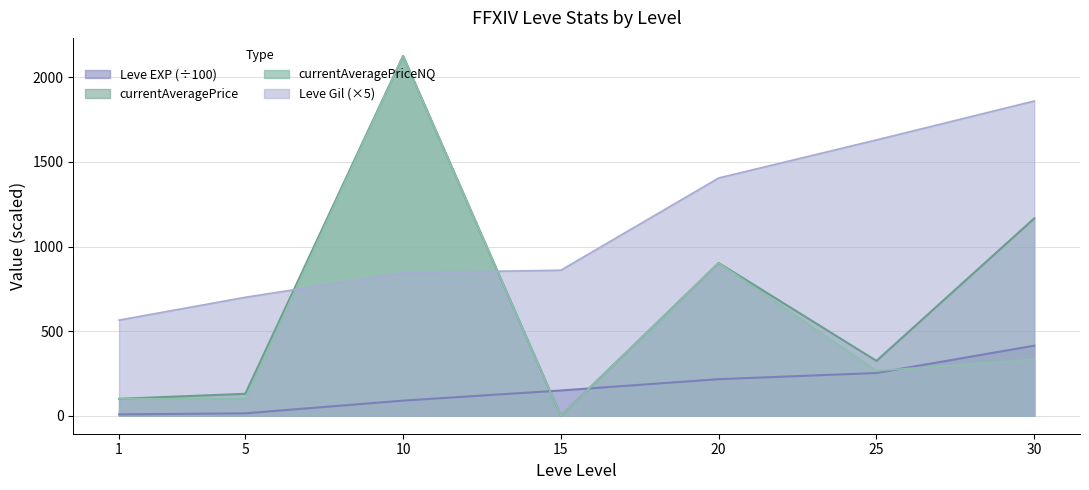

What is the maximum value shown in the chart?

2126.7